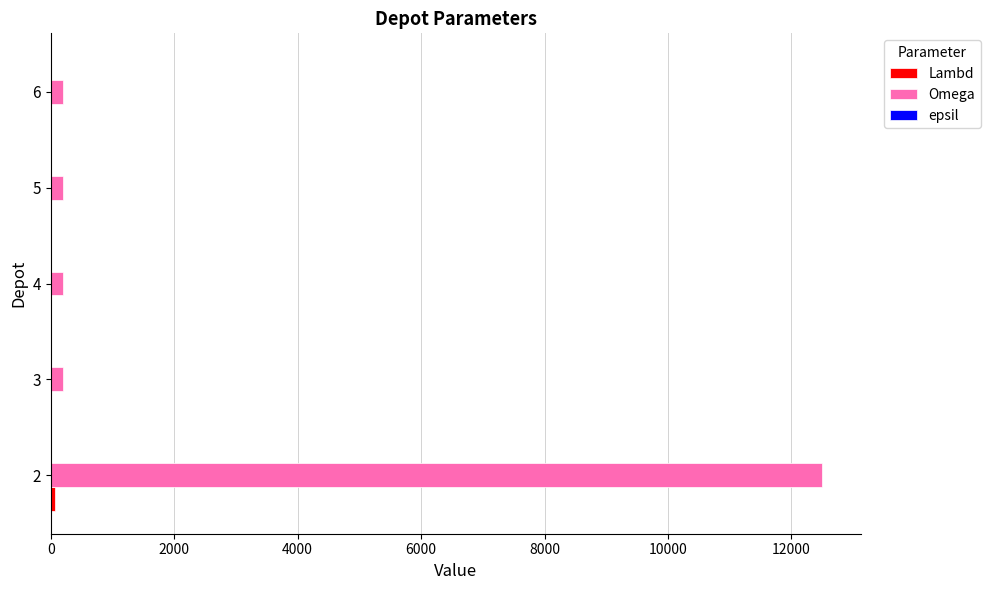

Which series changed the most between 2 and 6?

Omega